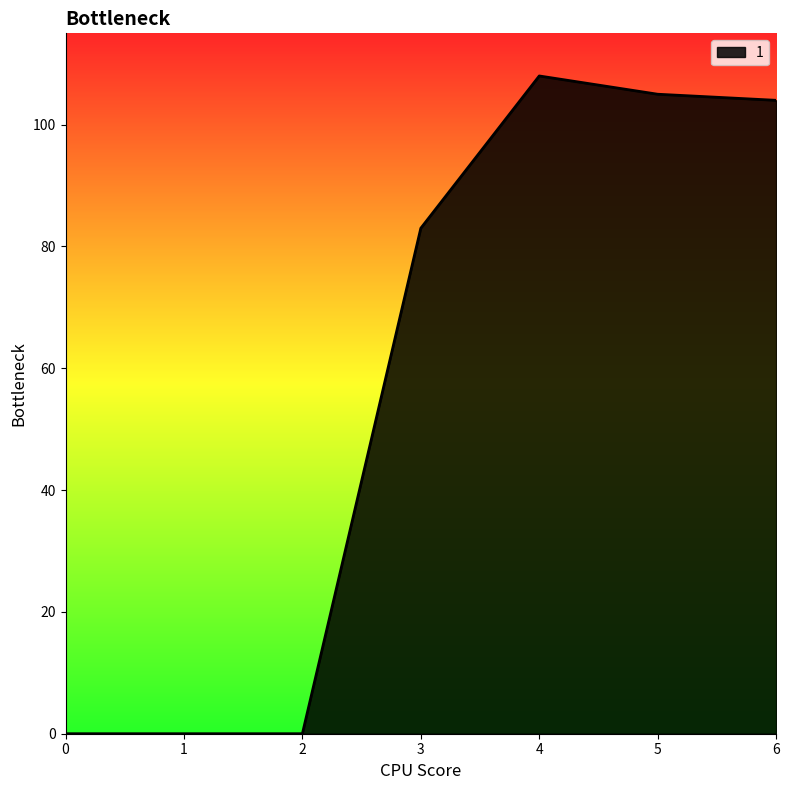

What is the change in value from 0 to 5?

+105